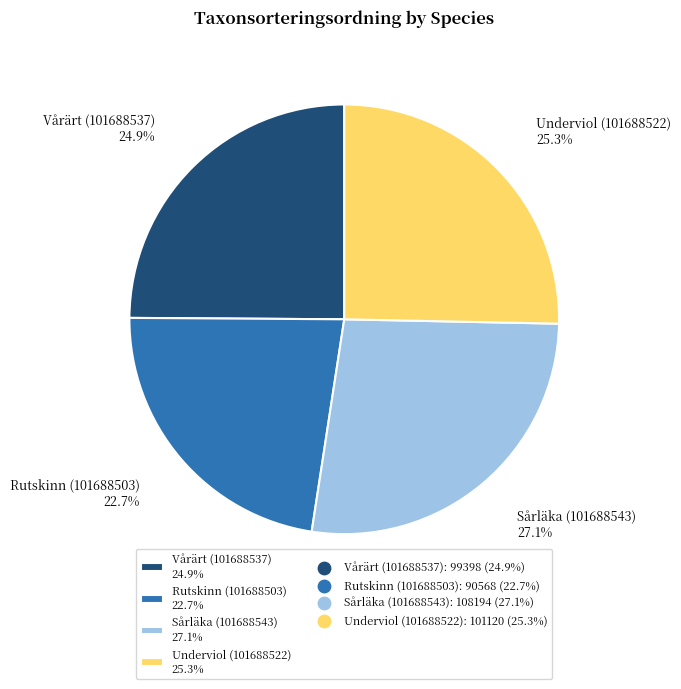

The Underviol (101688522) slice represents 25% of the pie. True or false?

True